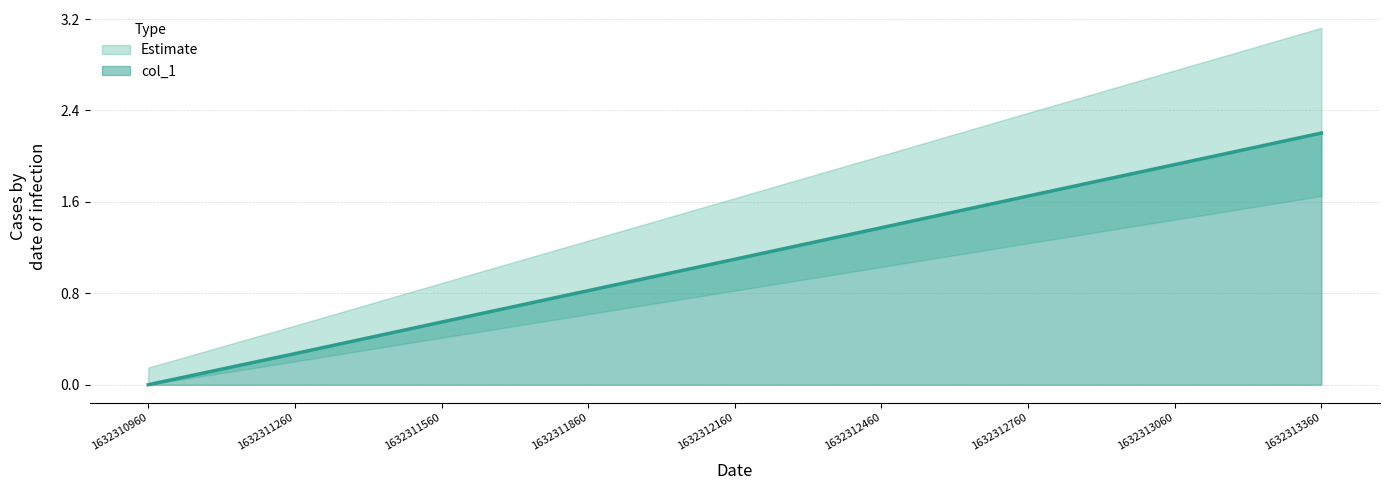

Is it true that the value at 1632311860.0 is 1.4?

False